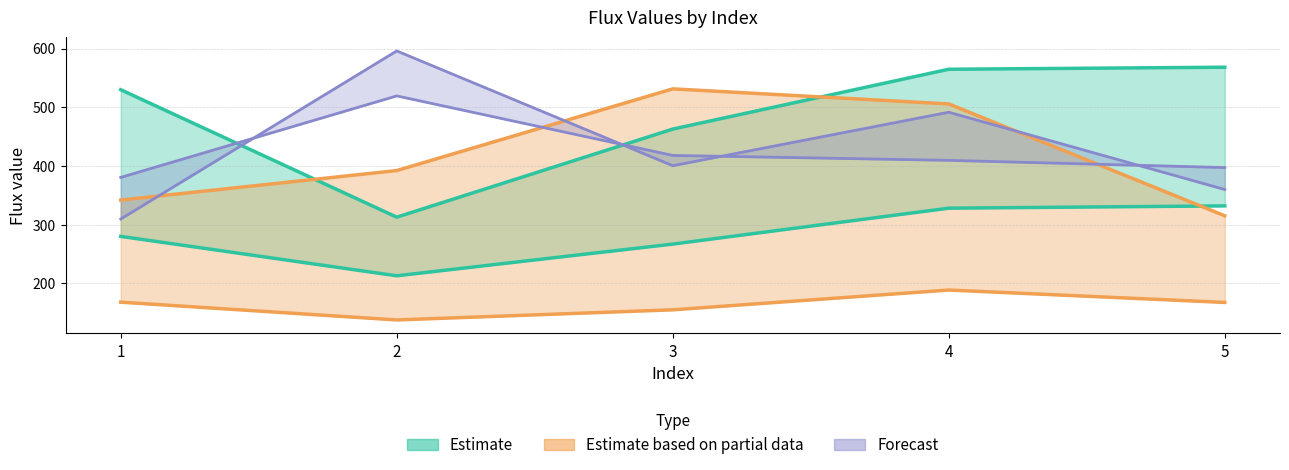

What is the smallest value displayed?

137.7